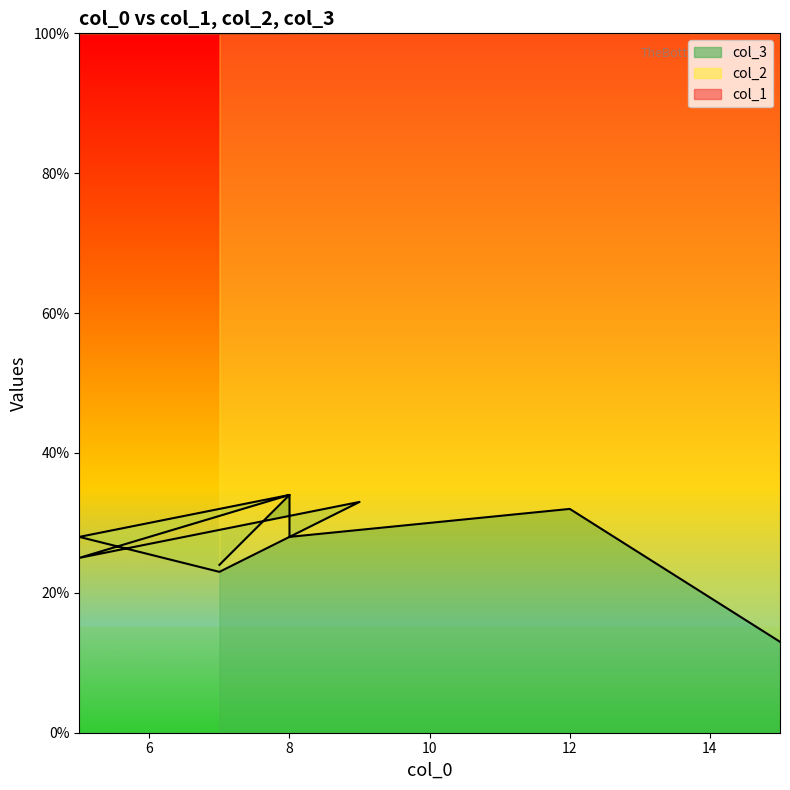

At which category does col_1 reach its first local peak?

5